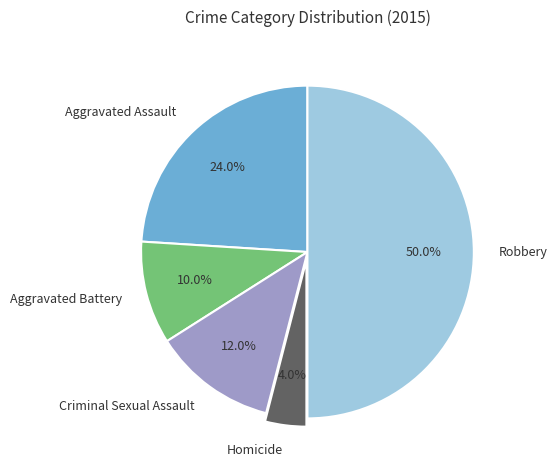

How many segments does this pie chart have?

5